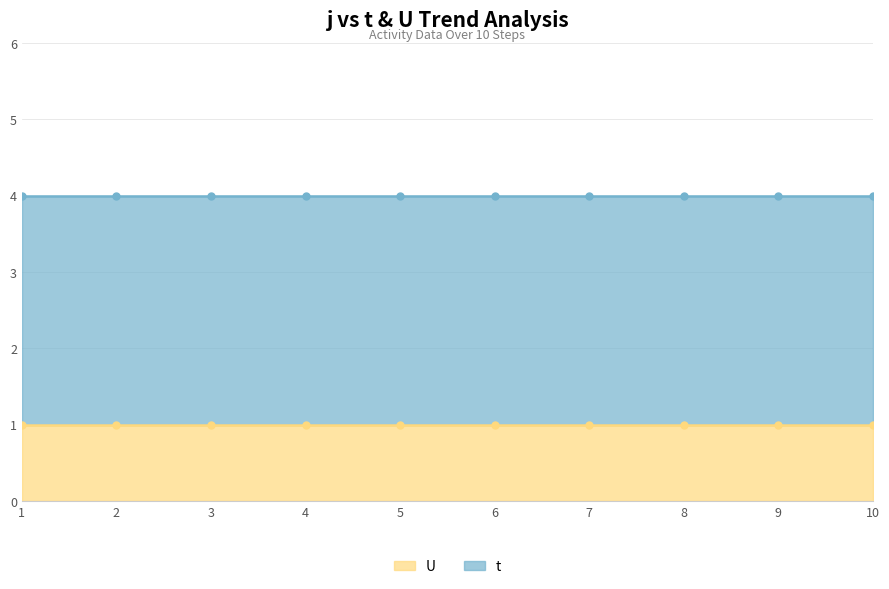

What are all the series names shown in the legend?

U, t